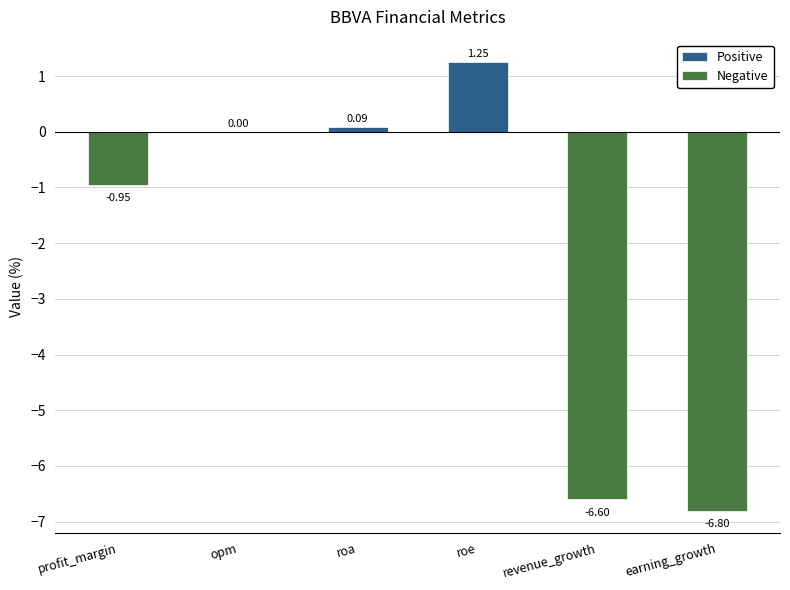

What is the label of the 4th bar from the left?

roe